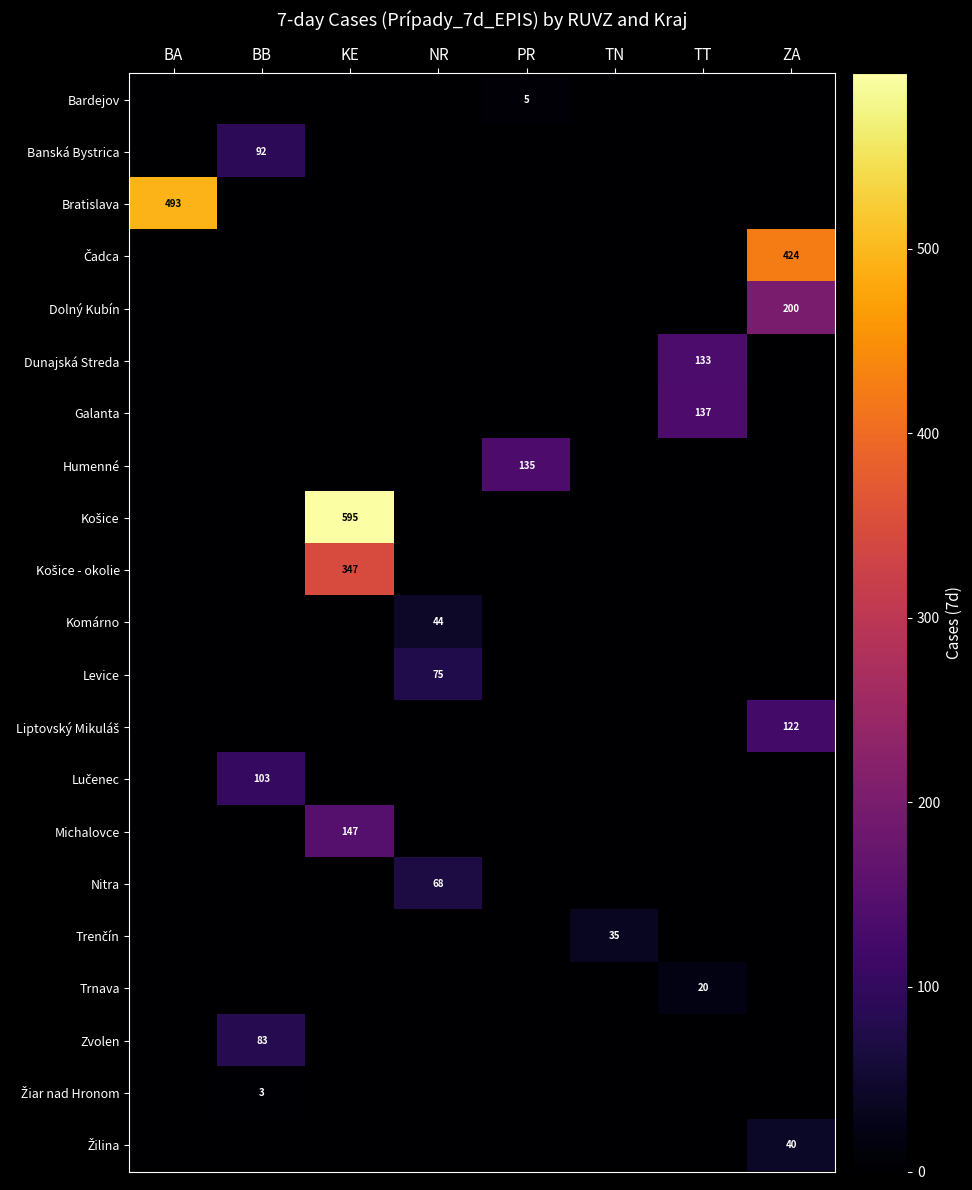

True or false: Michalovce has a value of 147 at KE.

True